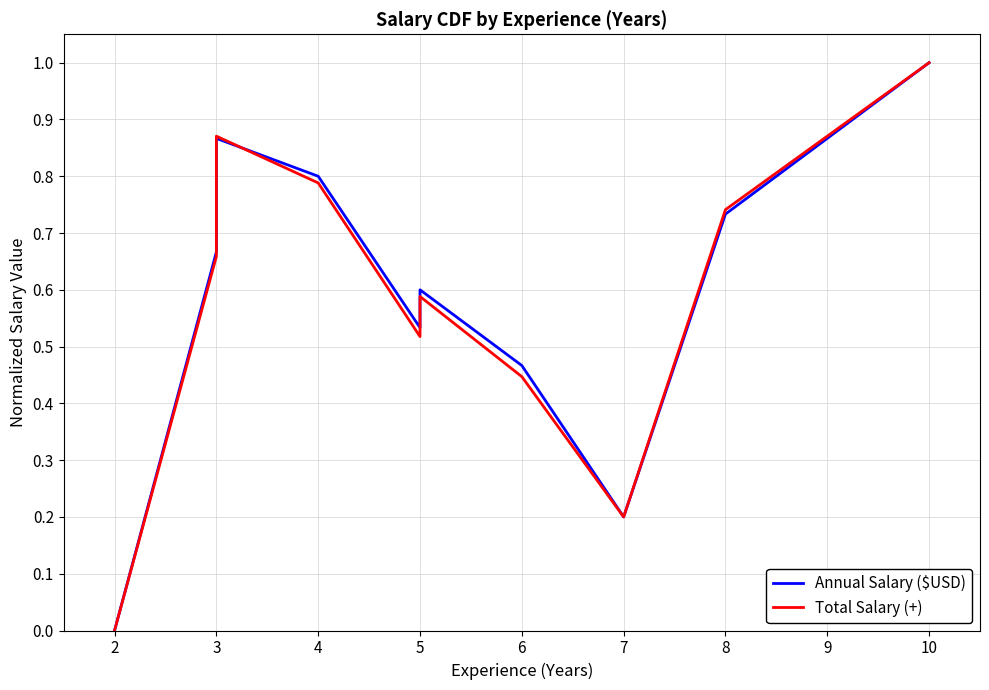

Which series has the largest total across all categories?

Annual Salary ($USD)